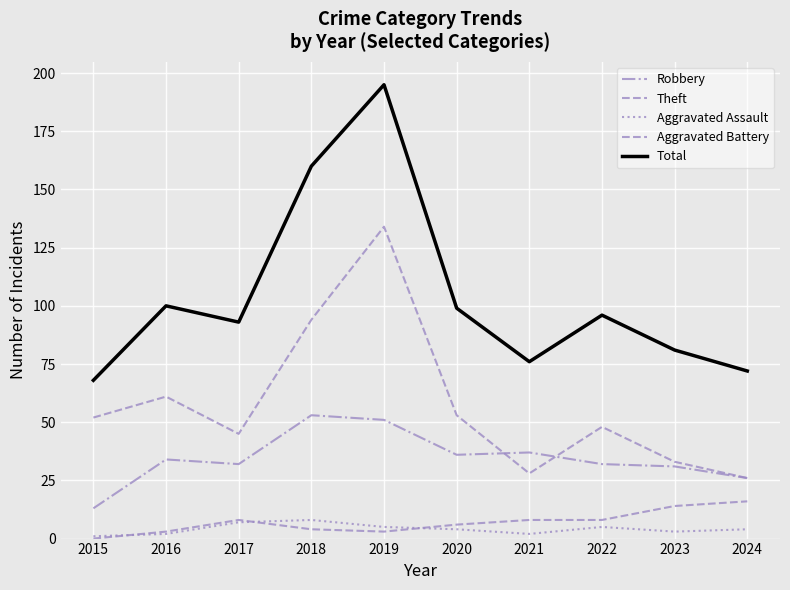

Which category has the lowest value in the Total series?

2015